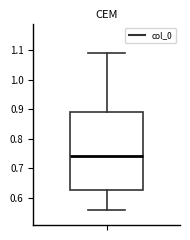

Where does the median line of the box sit on the y-axis? The values are not printed on the chart, so give them approximately, as read against the axis.

0.74